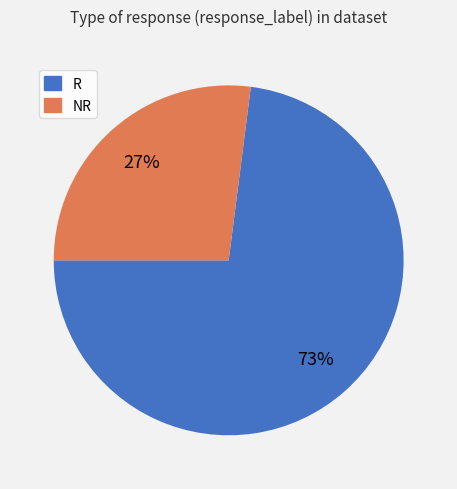

To the nearest percent, what portion does R represent?

73%